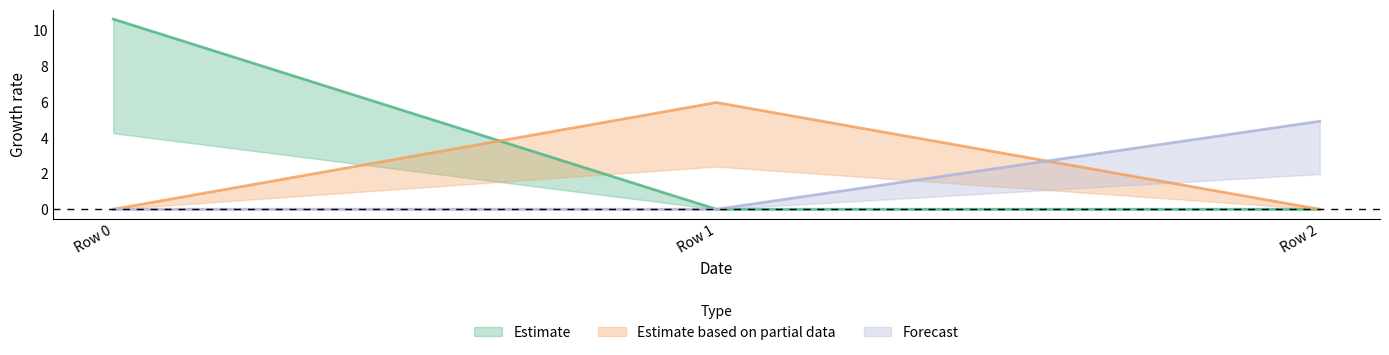

Between Row 0 and Row 2, which series saw the biggest shift?

Estimate